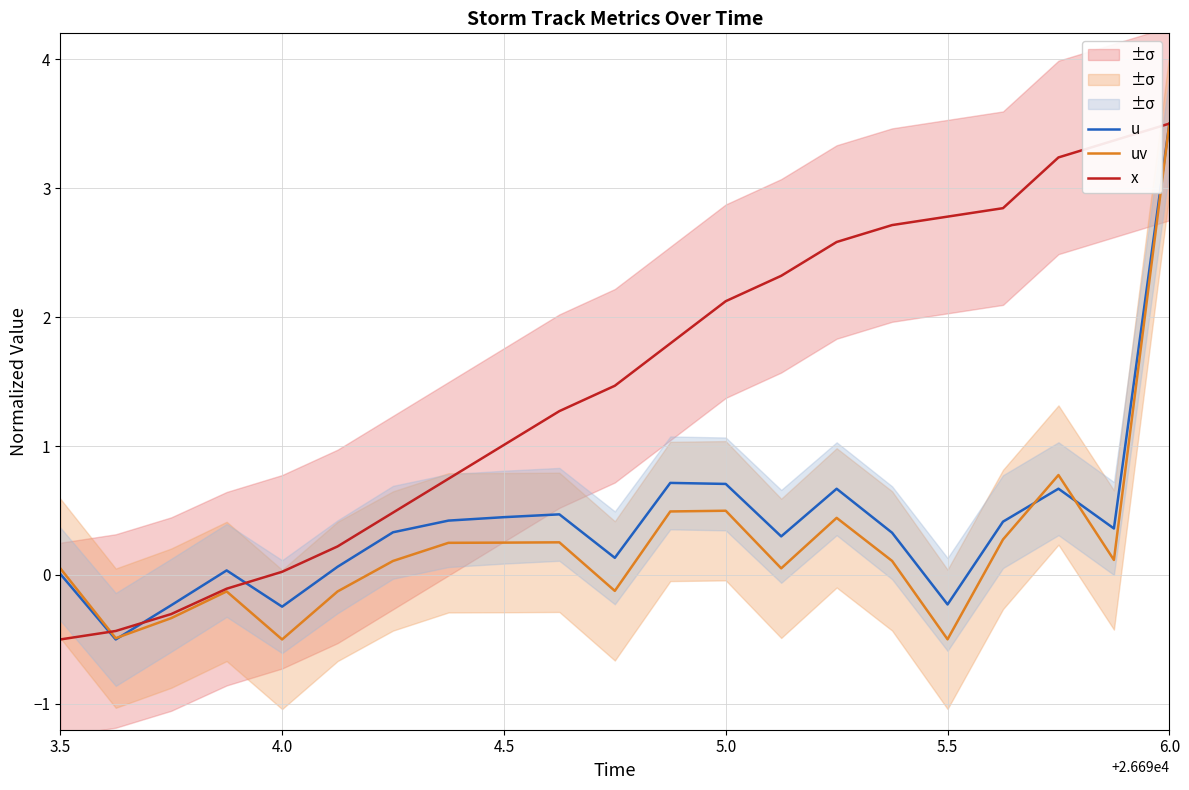

What is the lowest value of the uv series?

-0.5